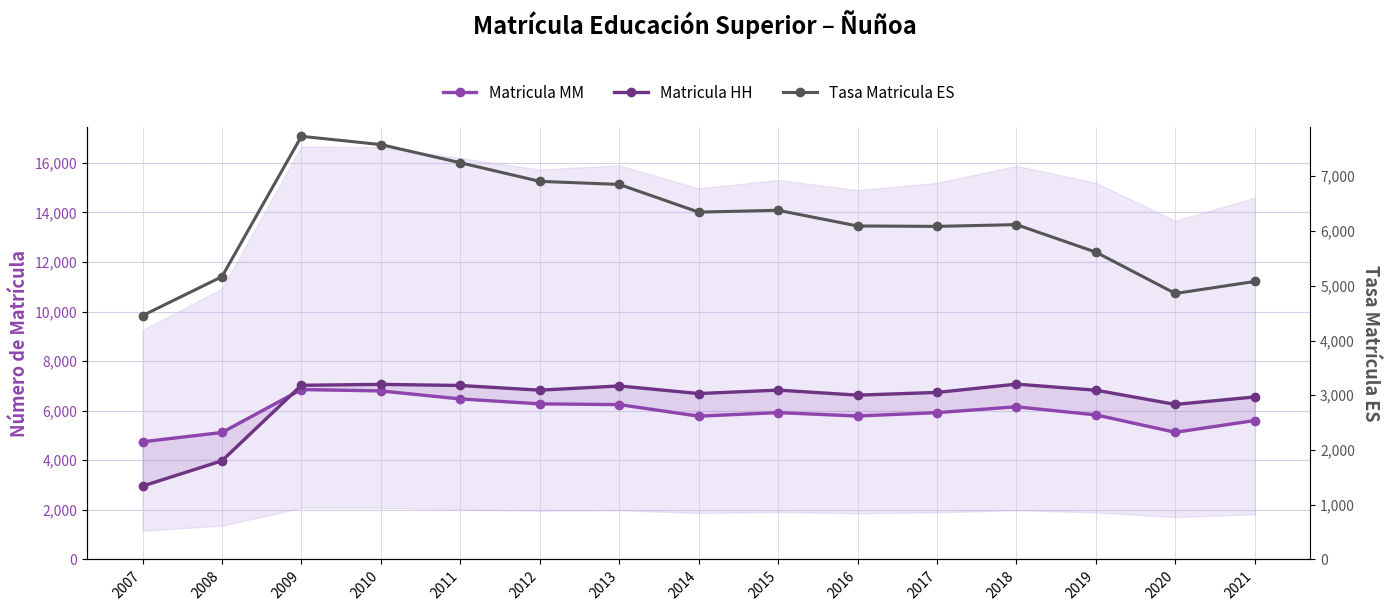

Read the Tasa Matricula ES value at 2008.

5166.3